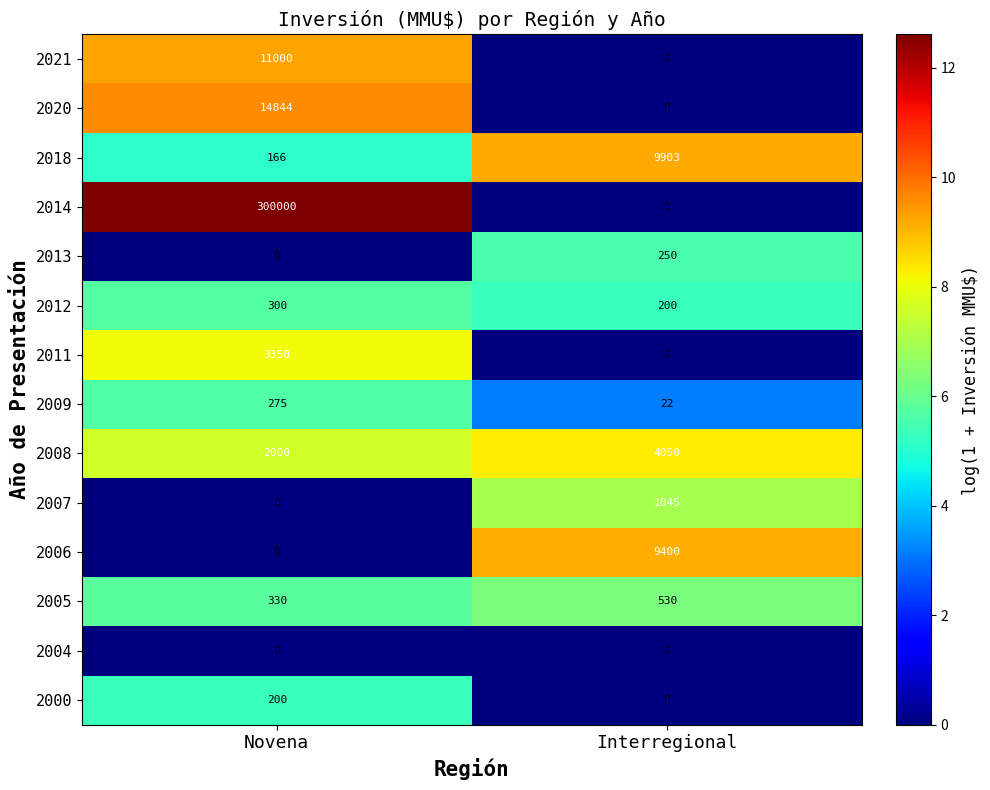

List the labels in order of 2008 value, largest first.

Interregional, Novena